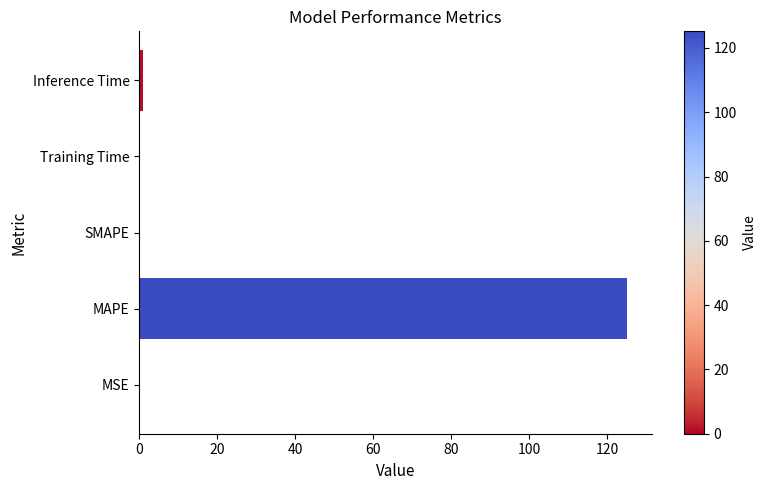

The chart shows a value of 125.2 at MAPE. True or false?

True